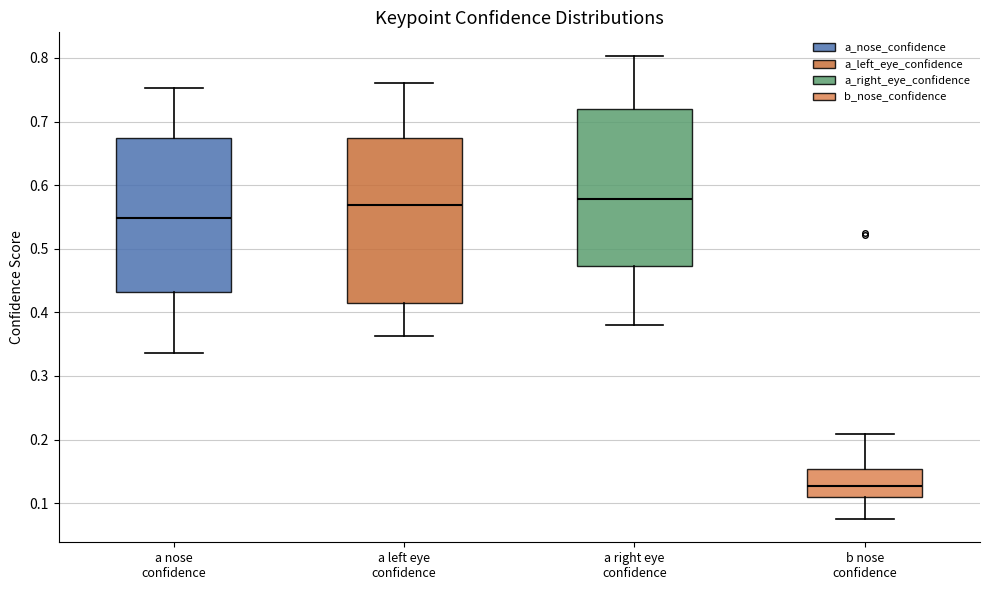

Reading left to right, read every box against the y-axis: the position of its median line, the range the box covers, and the ends of its whiskers. The values are not printed on the chart, so give them approximately, as read against the axis.

a nose confidence: median 0.55, box 0.43 to 0.67, whiskers 0.34 to 0.75
a left eye confidence: median 0.57, box 0.41 to 0.67, whiskers 0.36 to 0.76
a right eye confidence: median 0.58, box 0.47 to 0.72, whiskers 0.38 to 0.80
b nose confidence: median 0.13, box 0.11 to 0.15, whiskers 0.07 to 0.21